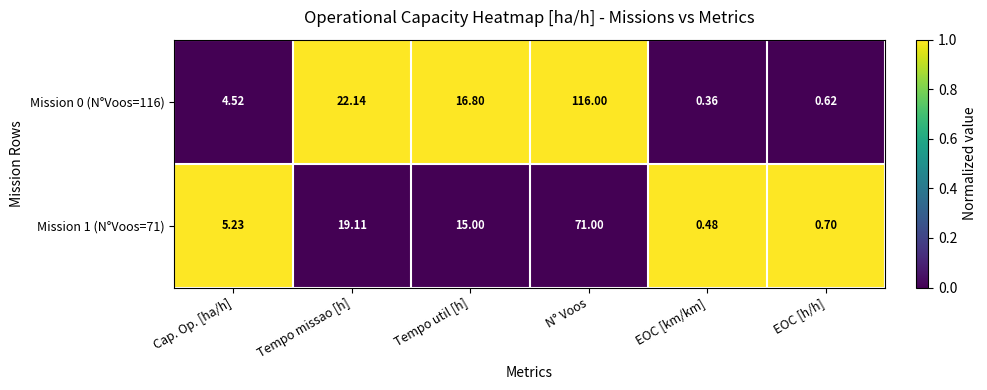

At which category does the chart reach its minimum across all series?

EOC [km/km]